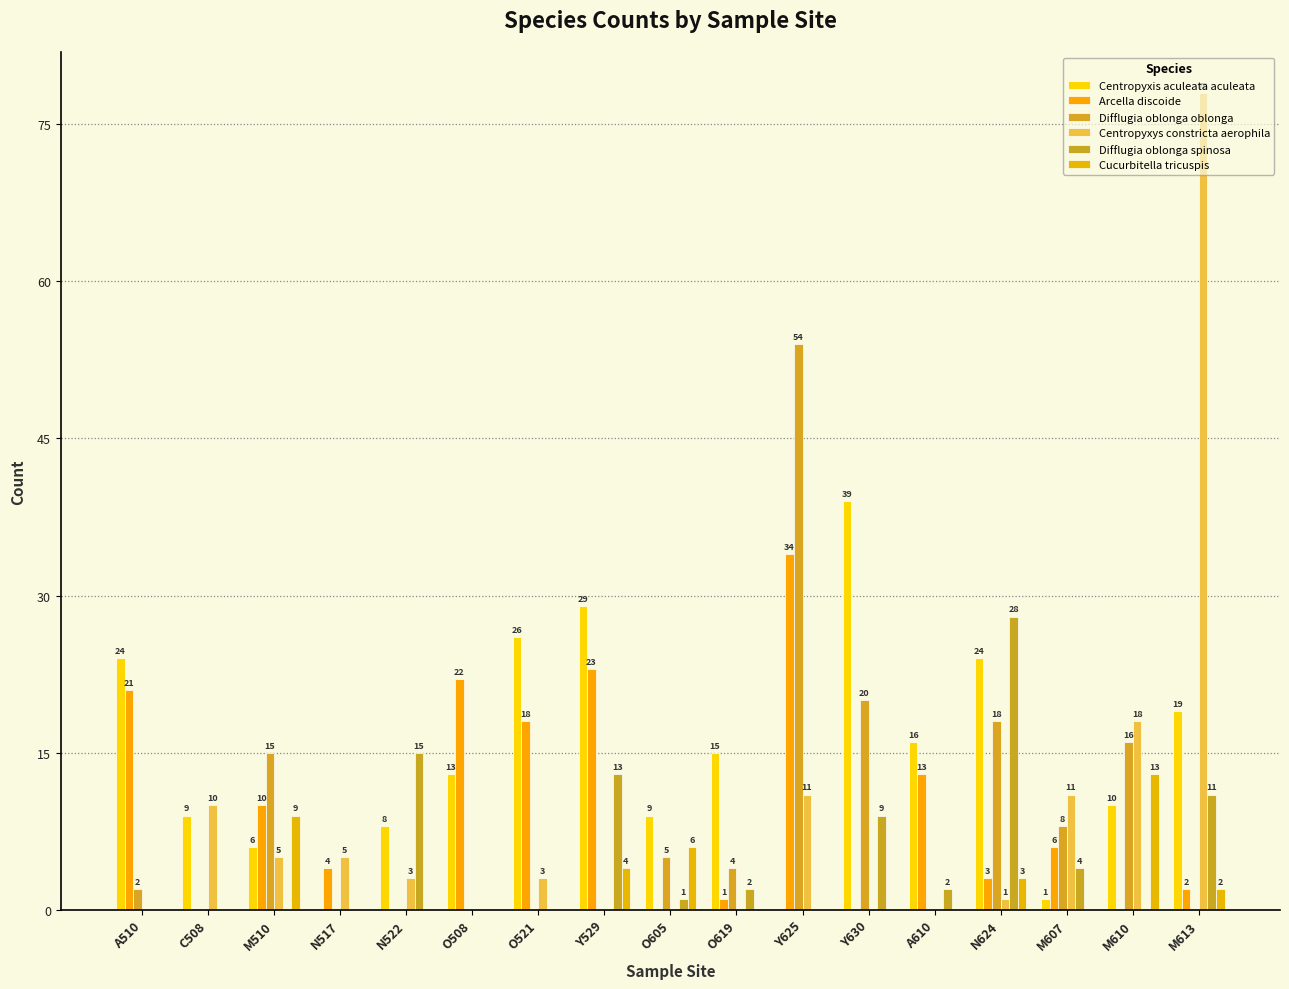

Which series has the widest spread of values?

Centropyxys constricta aerophila